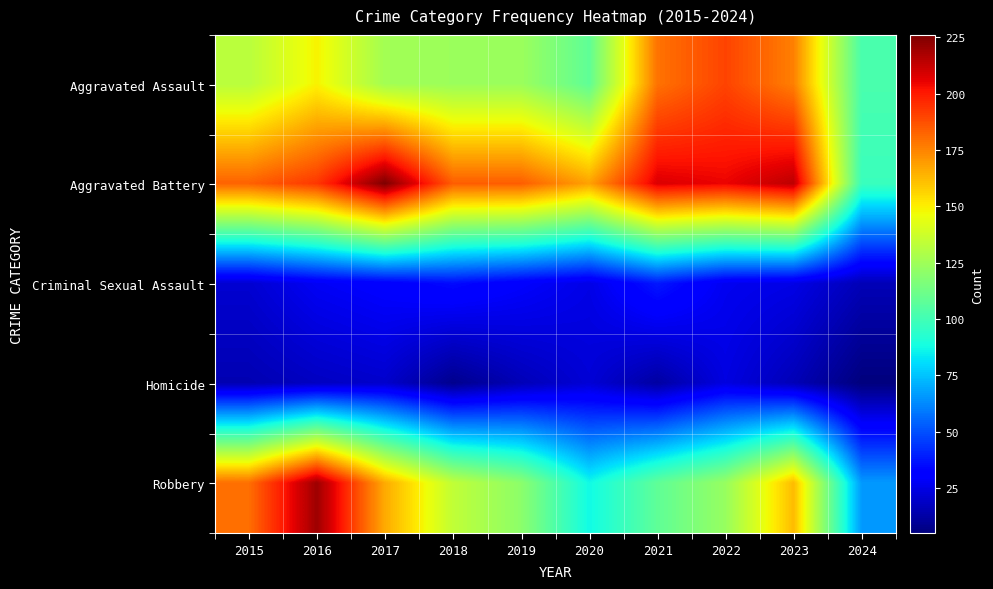

Reading left to right, extract all data points from this chart.

Aggravated Assault: 2015=132	2016=149	2017=126	2018=124	2019=124	2020=108	2021=179	2022=190	2023=176	2024=102
Aggravated Battery: 2015=183	2016=193	2017=226	2018=184	2019=184	2020=168	2021=208	2022=205	2023=214	2024=98
Criminal Sexual Assault: 2015=21	2016=28	2017=31	2018=35	2019=30	2020=25	2021=38	2022=27	2023=25	2024=16
Homicide: 2015=15	2016=18	2017=20	2018=8	2019=16	2020=22	2021=12	2022=24	2023=16	2024=5
Robbery: 2015=180	2016=220	2017=166	2018=134	2019=120	2020=87	2021=108	2022=123	2023=162	2024=66